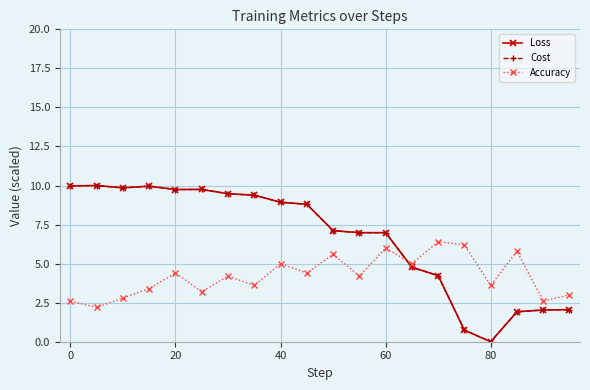

Does the chart have visible grid lines?

Yes